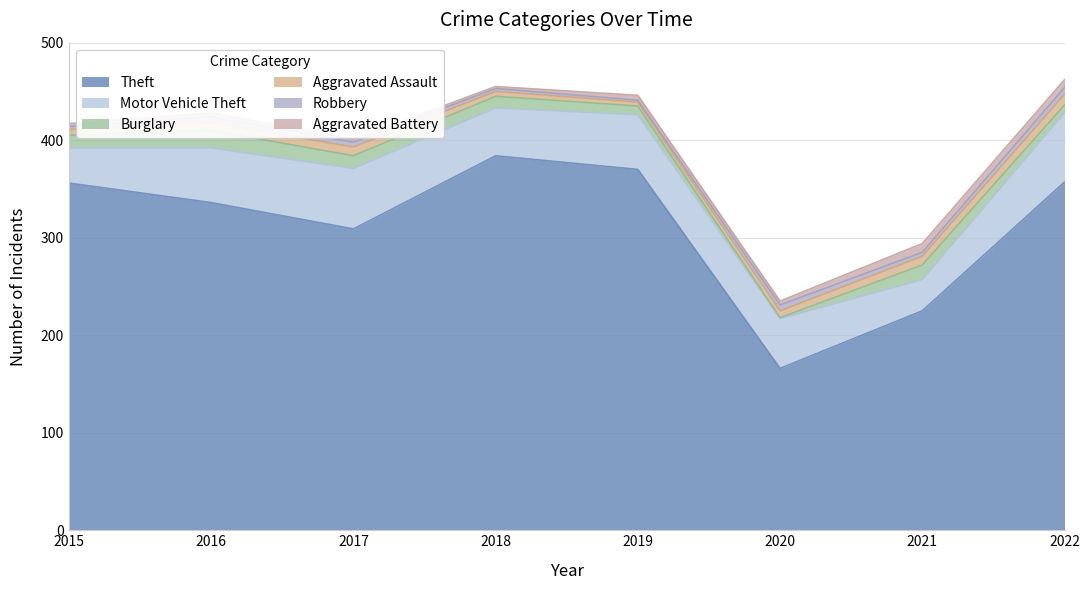

Rank the categories by Robbery value from highest to lowest.

2022, 2016, 2020, 2017, 2021, 2015, 2018, 2019